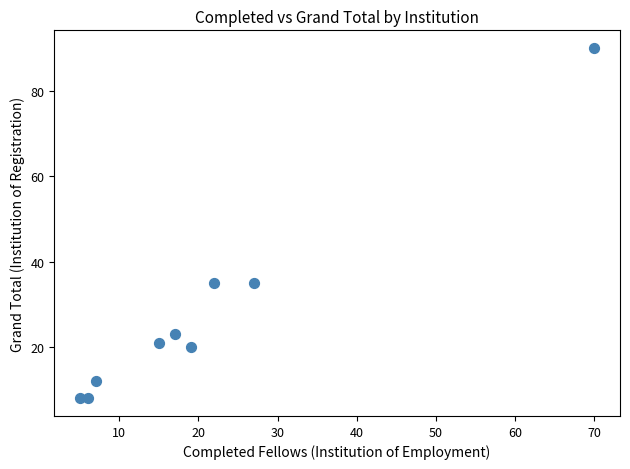

What is the range of X values (max minus min)?

65